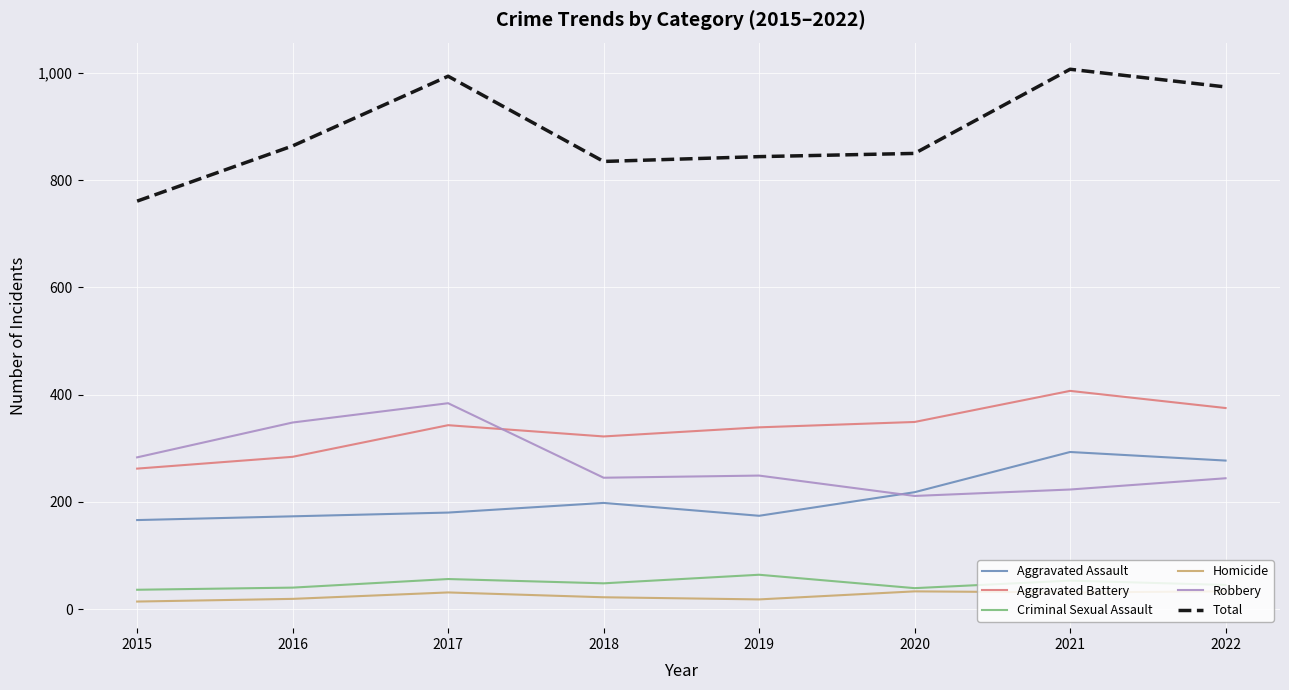

At which category does the chart reach its peak across all series?

2021